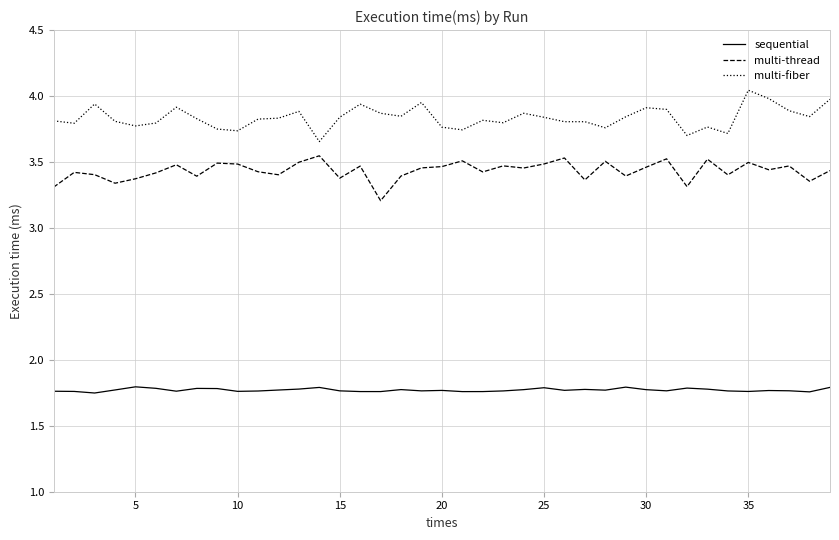

True or false: multi-thread and multi-fiber intersect in this chart.

False